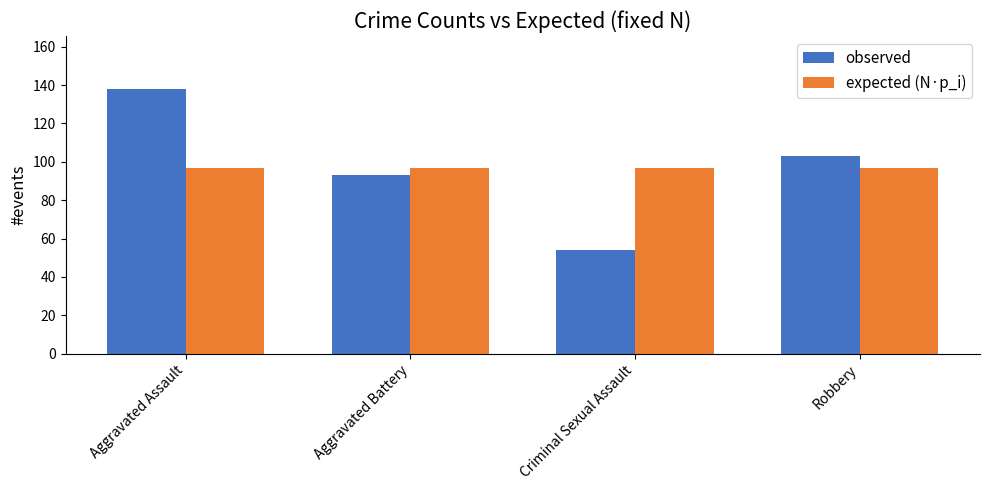

Count the number of categories in the chart.

4